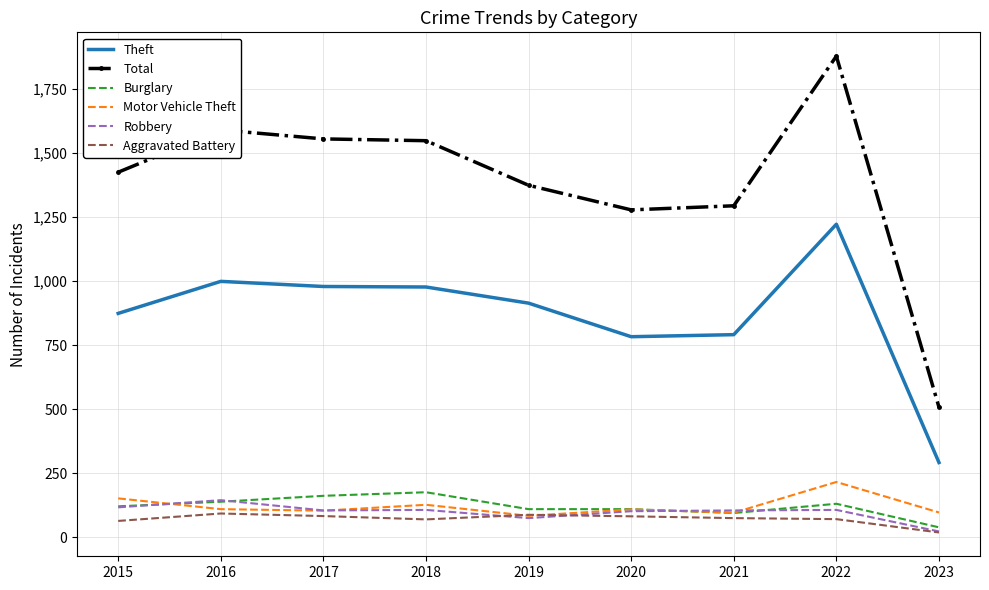

True or false: Theft and Burglary intersect in this chart.

False